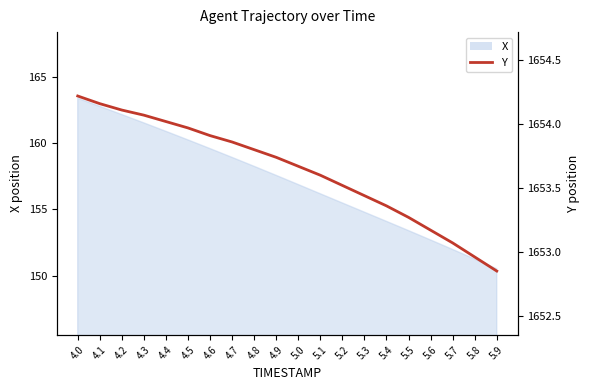

Between 4.5 and 5.0, which is larger?

4.5